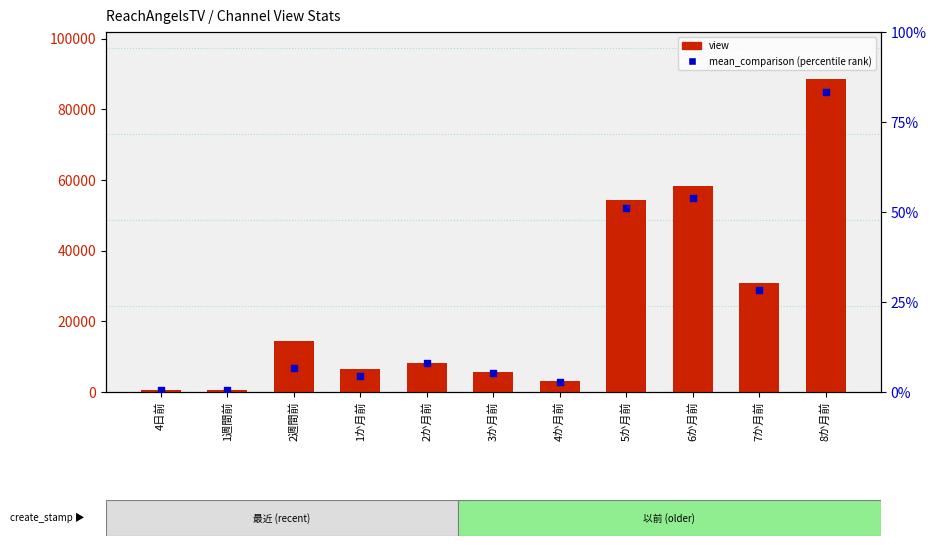

Is the value of view at 2か月前 greater than the value of mean_comparison at 3か月前?

Yes